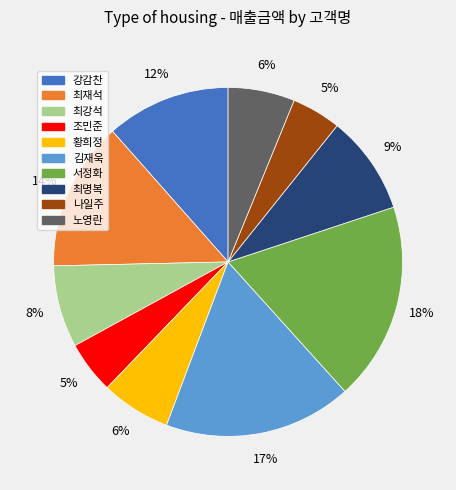

To the nearest percent, what portion does 조민준 represent?

5%